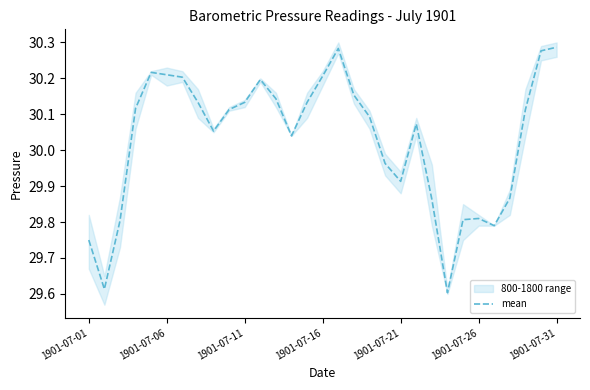

How many data points does each series have?

31